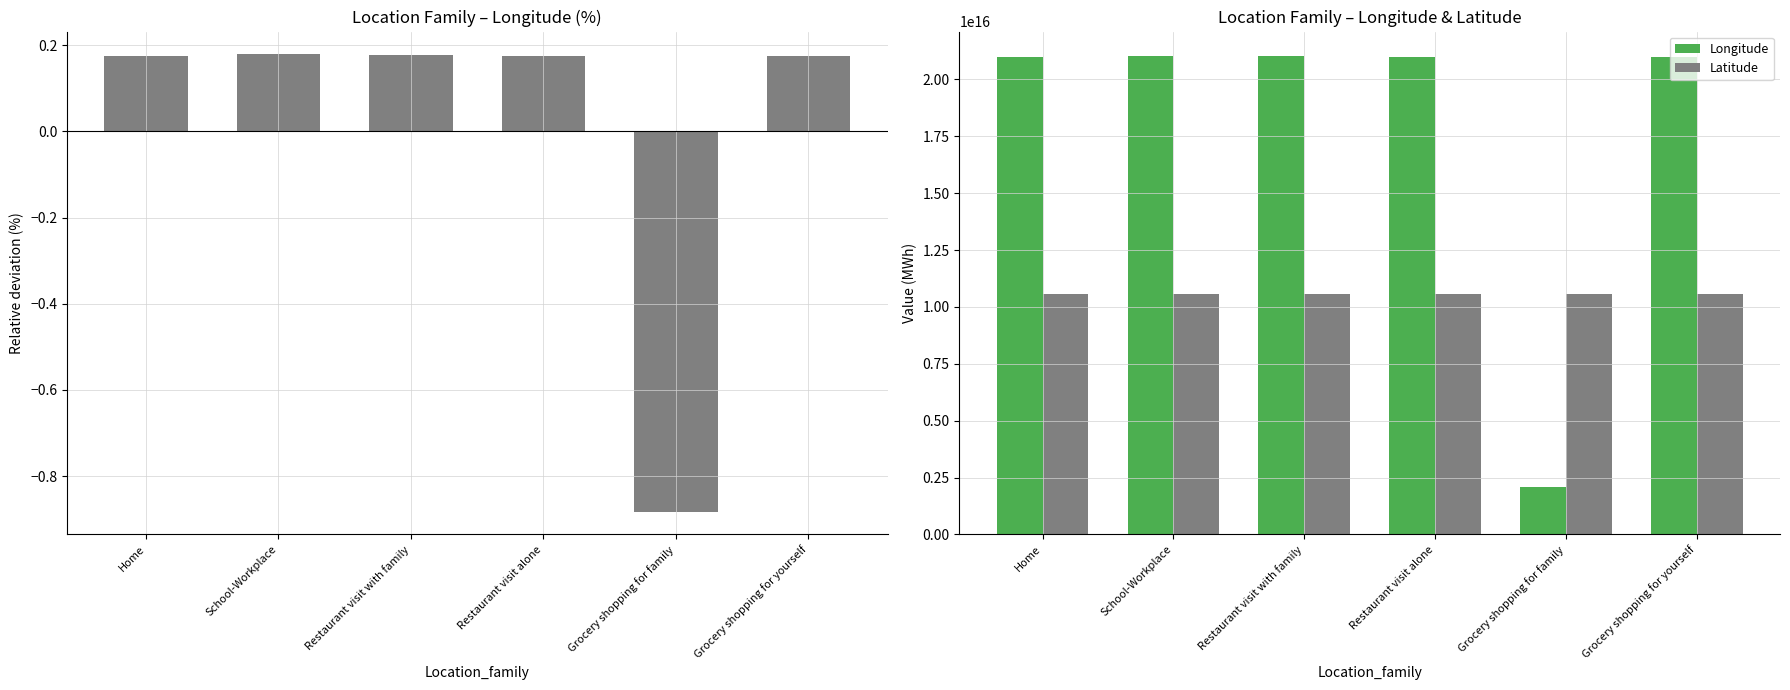

At School-Workplace, list the series in order from largest to smallest.

Longitude, Latitude